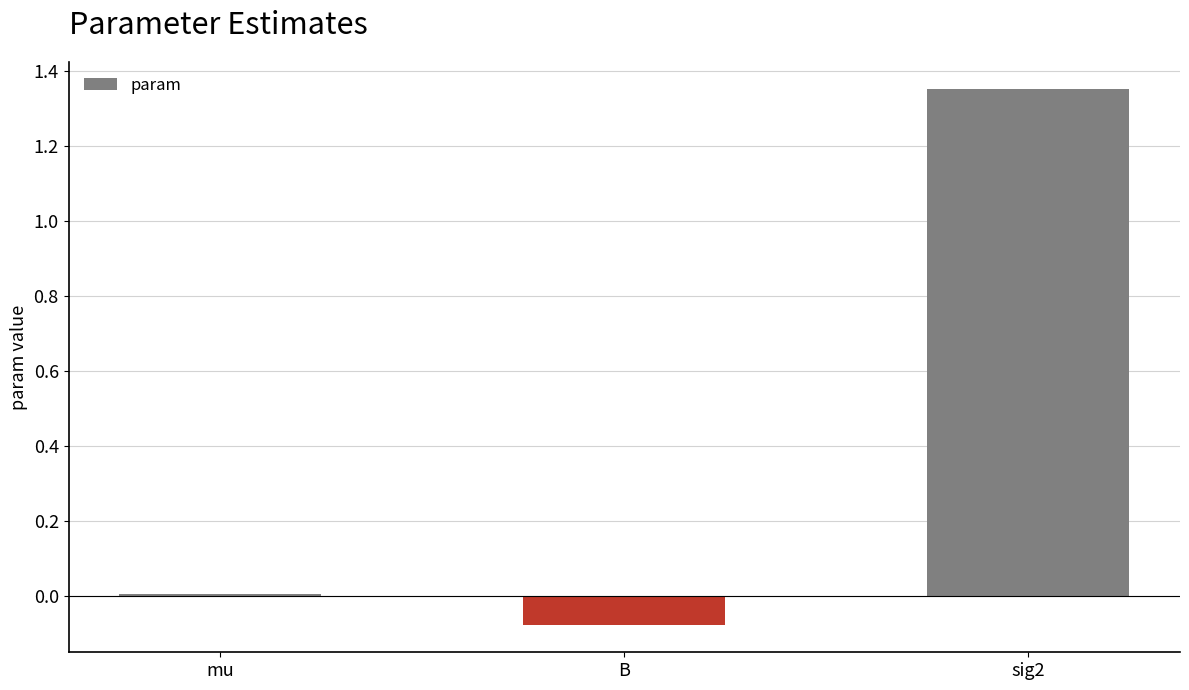

What is the difference between the values at sig2 and mu?

1.3